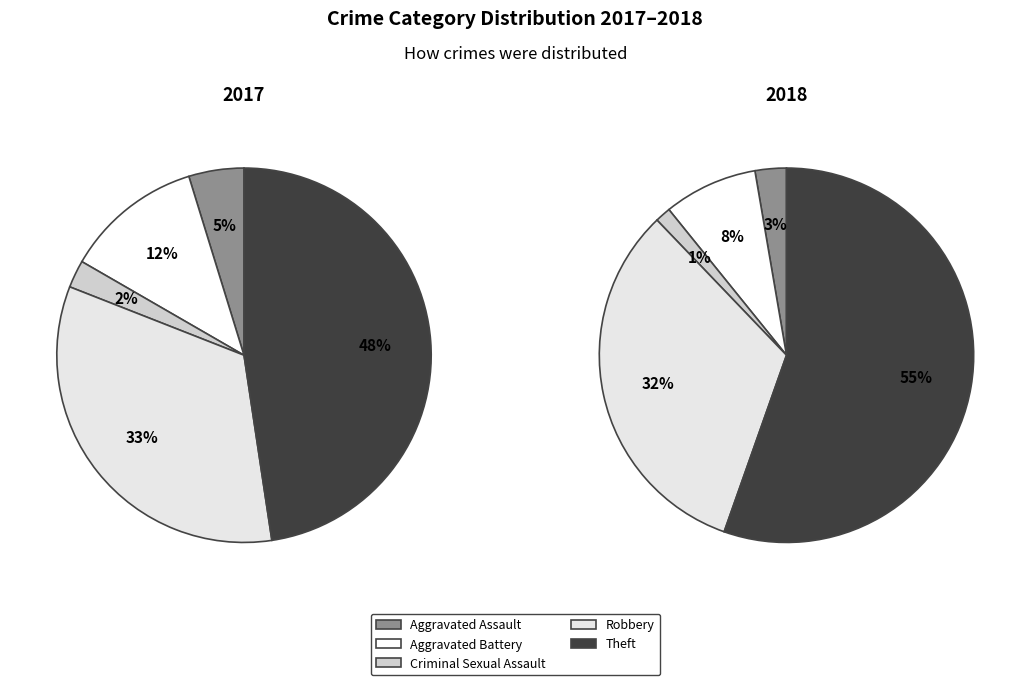

To the nearest percent, what is the difference between the 2 and 3 slice percentages?

31%